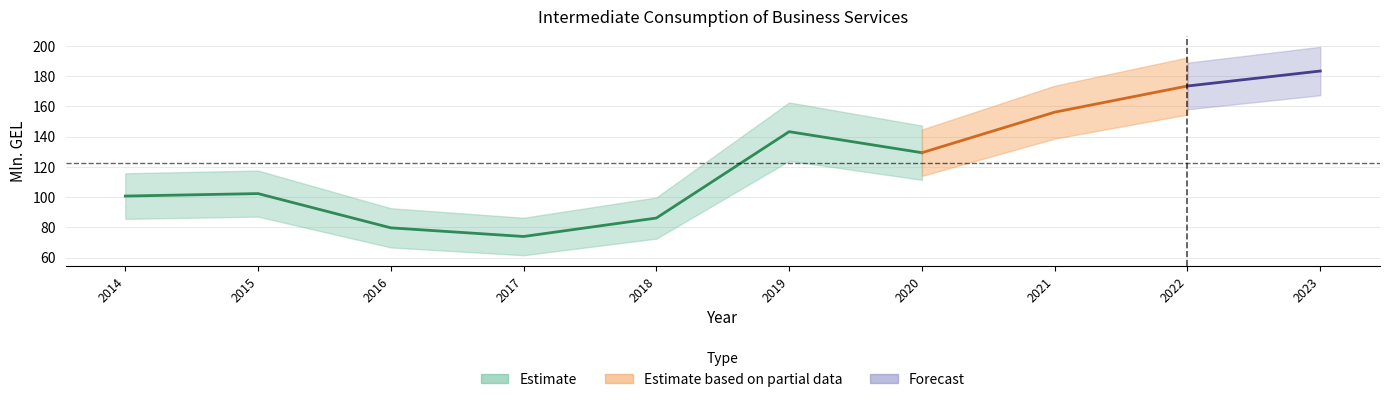

Rank the categories by value from highest to lowest.

9, 8, 7, 5, 6, 1, 0, 4, 2, 3